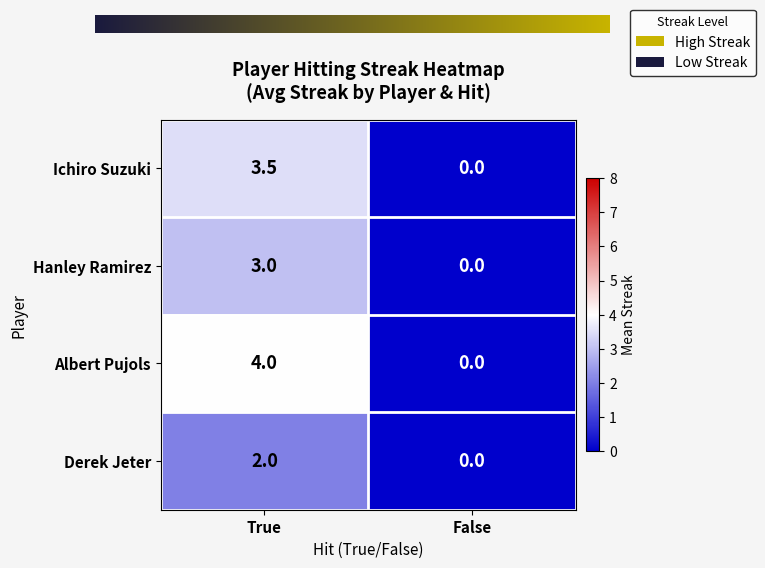

How many values in the Derek Jeter series are below 2?

1